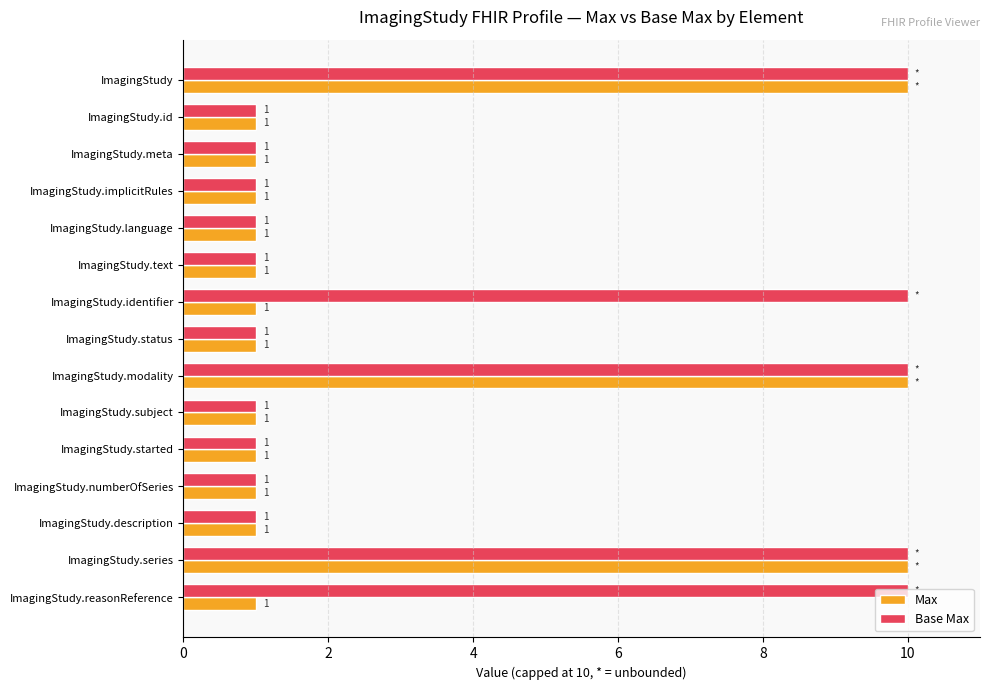

What is the maximum value for Base Max?

10